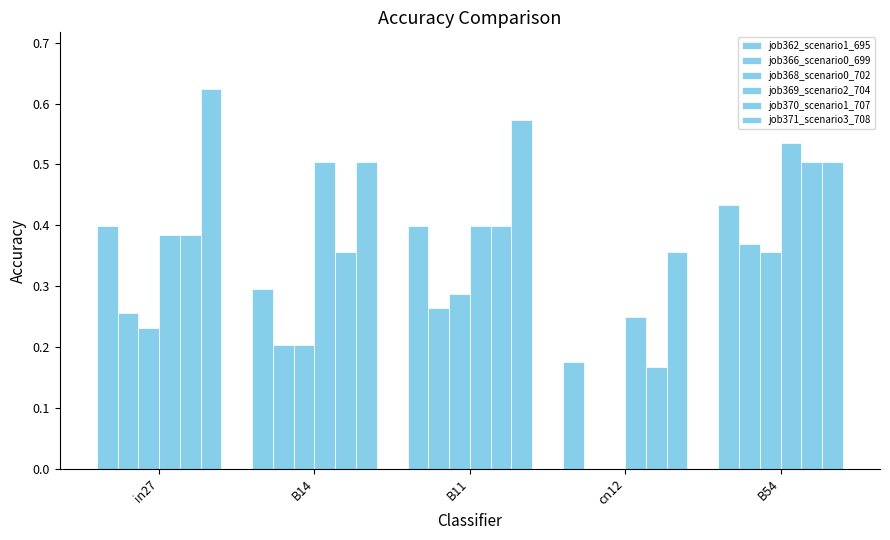

How many data points does each series have?

5